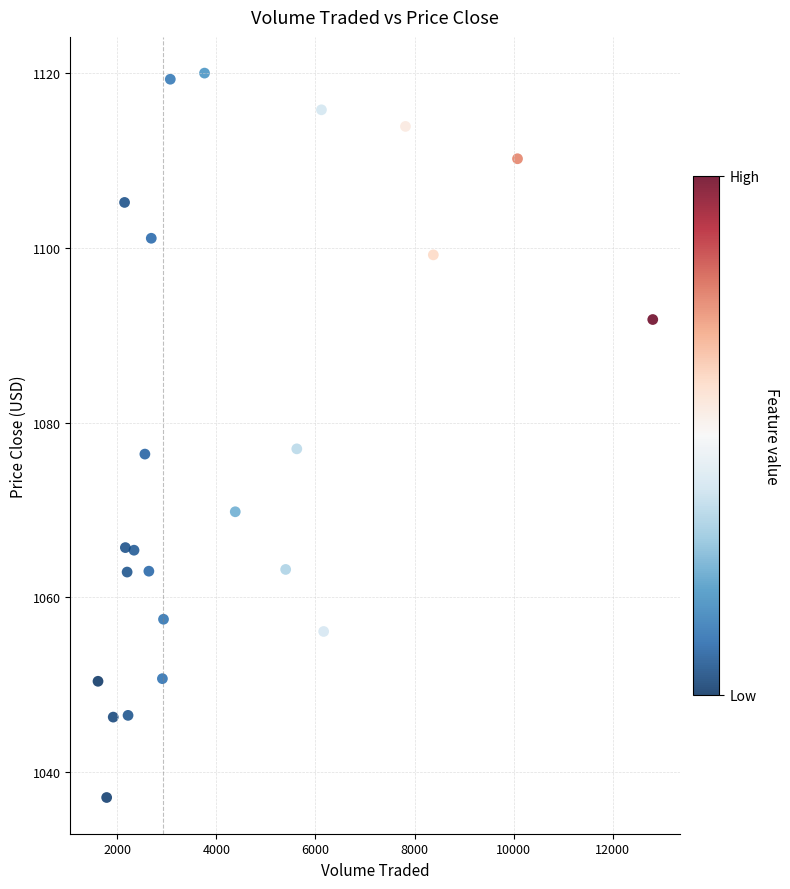

What is the range of Y values (max minus min)?

82.9